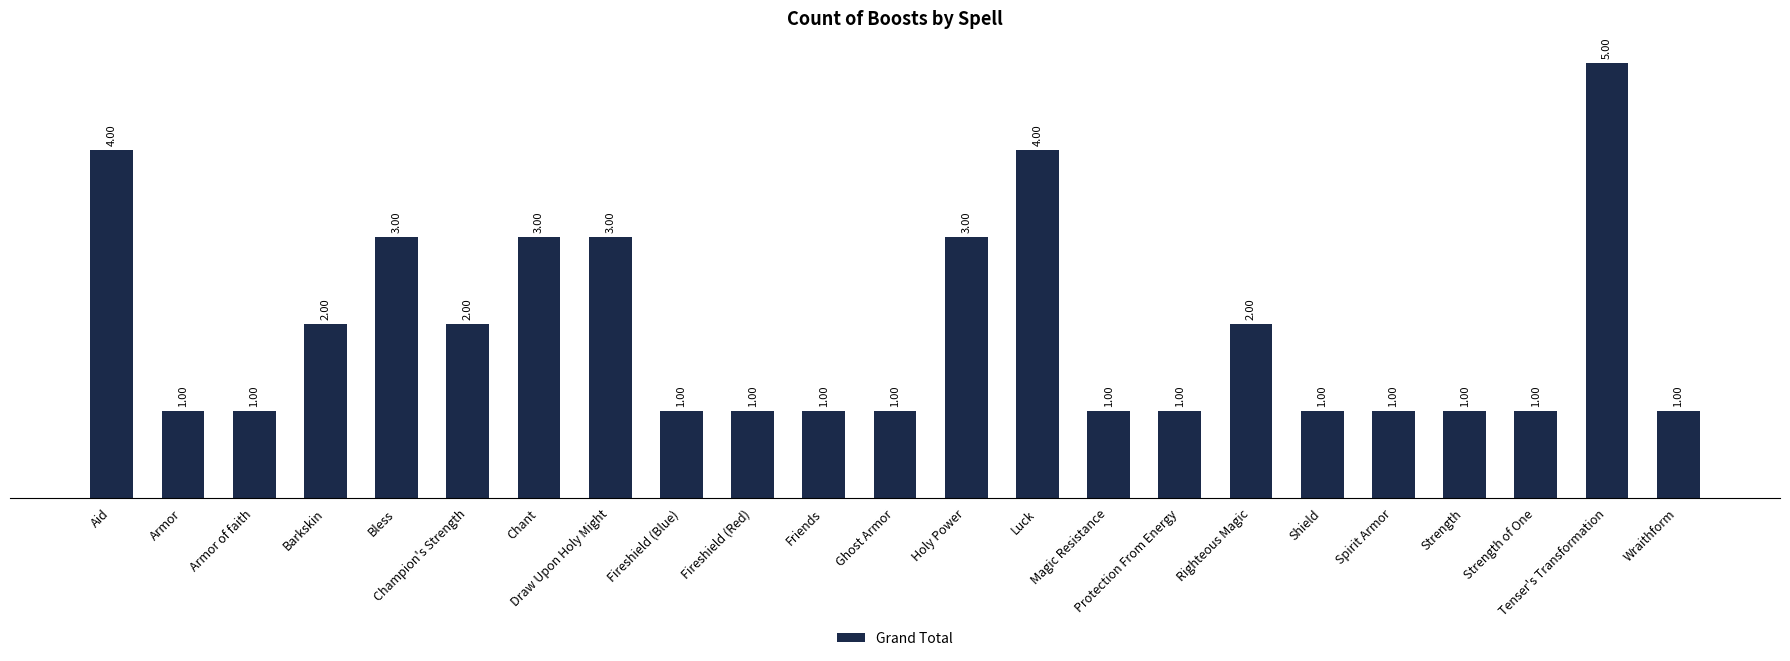

Which category has the highest value across all series?

Tenser's Transformation